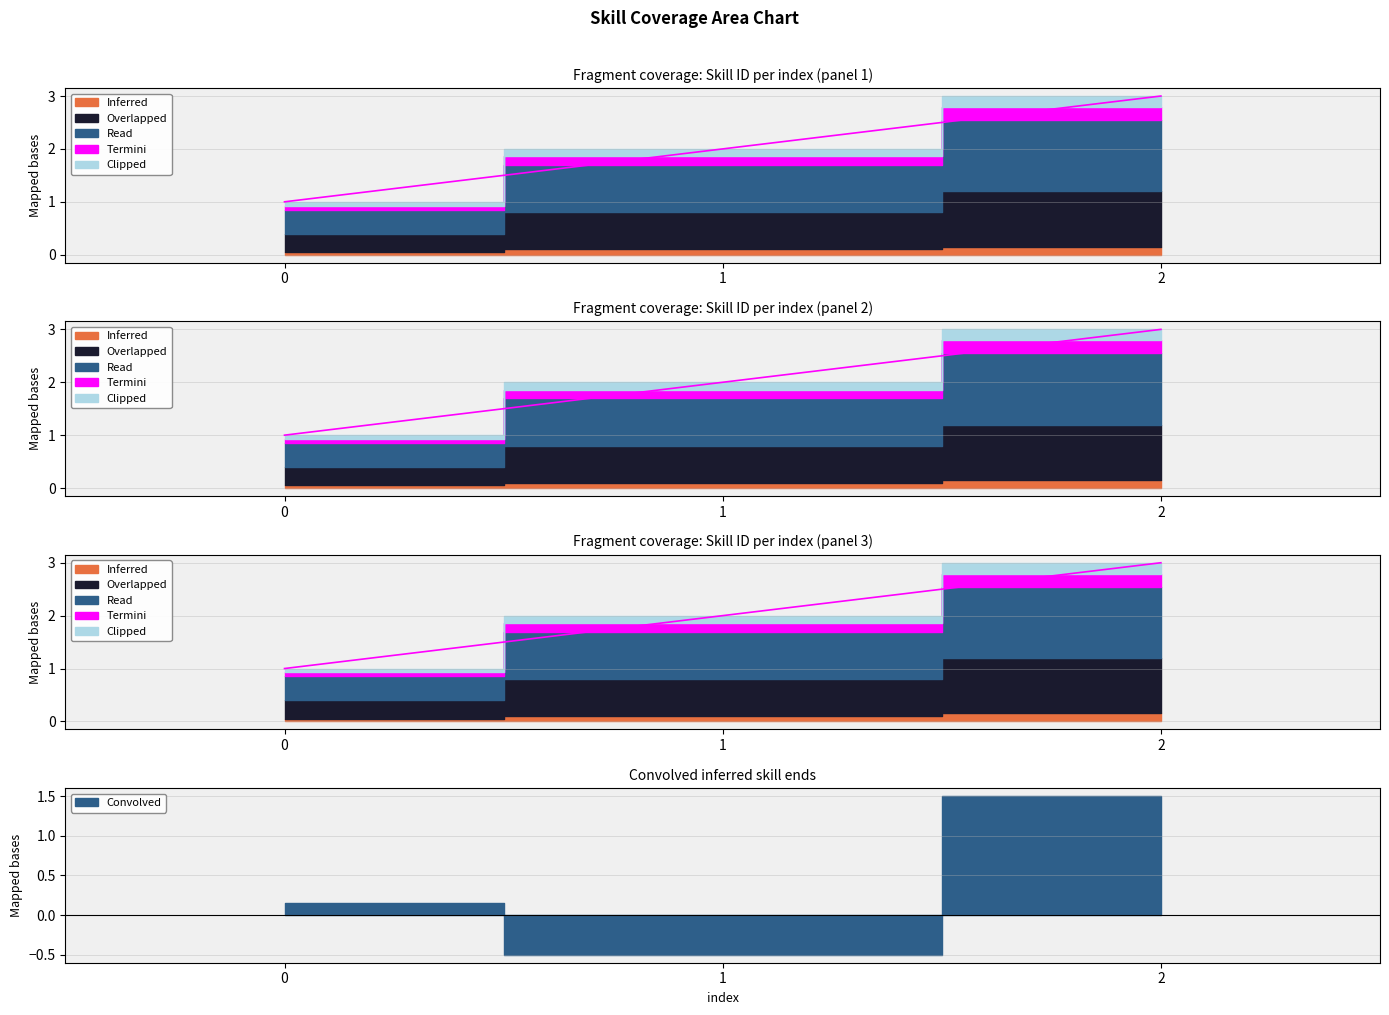

At which label is the value closest to 2?

1